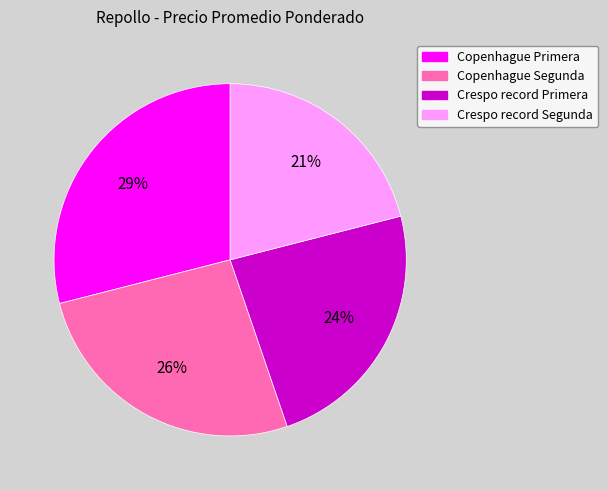

Rank the categories by value from lowest to highest.

Crespo record Segunda, Crespo record Primera, Copenhague Segunda, Copenhague Primera